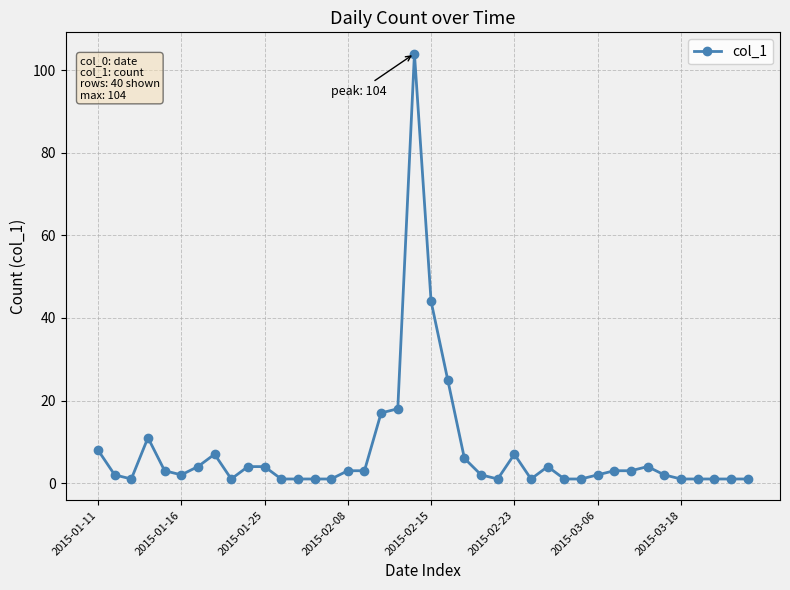

What is the difference between the second highest and minimum values?

43